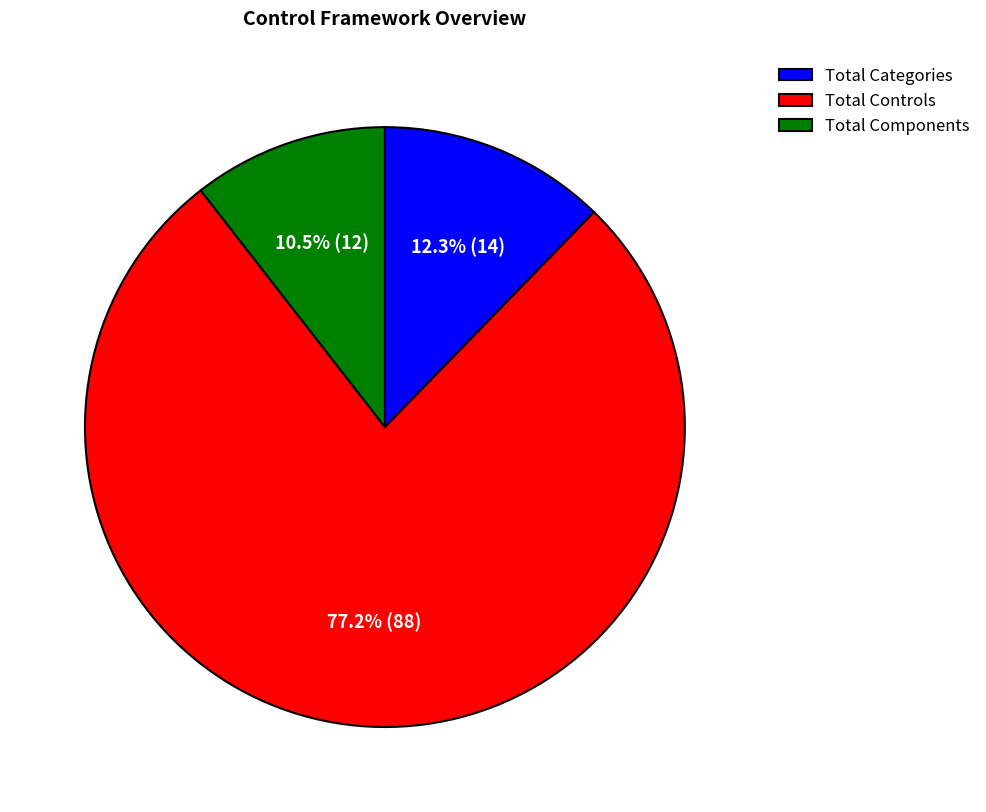

Which slice is the smallest?

Total Components